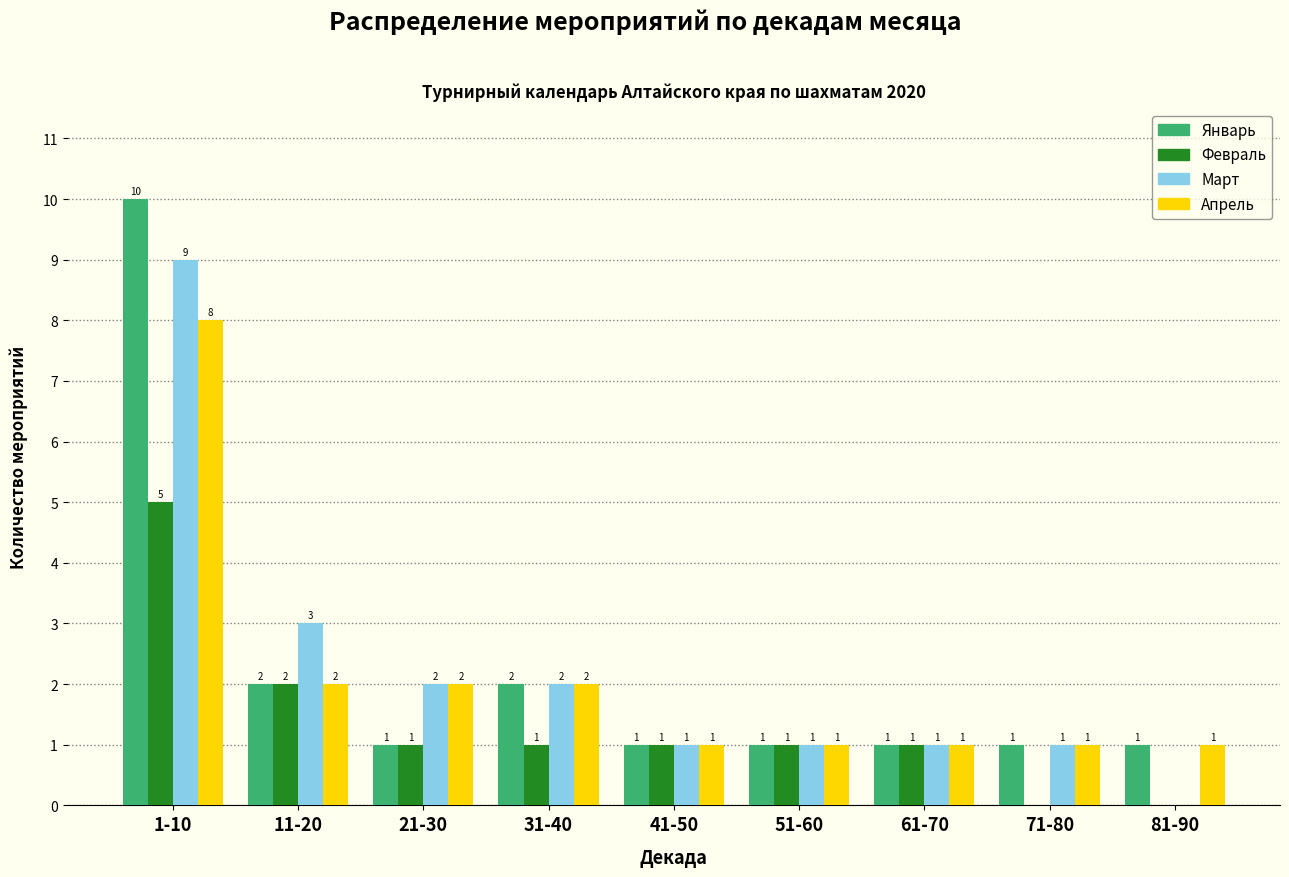

Reading right to left, transcribe all the data shown in this chart.

Январь: 81-90=1	71-80=1	61-70=1	51-60=1	41-50=1	31-40=2	21-30=1	11-20=2	1-10=10
Февраль: 81-90=0	71-80=0	61-70=1	51-60=1	41-50=1	31-40=1	21-30=1	11-20=2	1-10=5
Март: 81-90=0	71-80=1	61-70=1	51-60=1	41-50=1	31-40=2	21-30=2	11-20=3	1-10=9
Апрель: 81-90=1	71-80=1	61-70=1	51-60=1	41-50=1	31-40=2	21-30=2	11-20=2	1-10=8